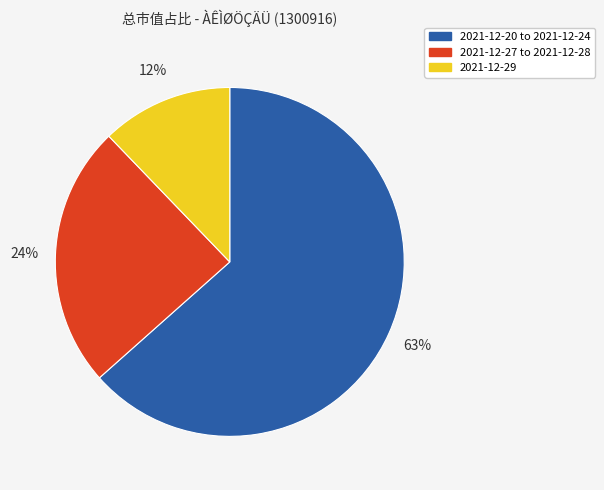

Is there a majority slice in this chart?

Yes